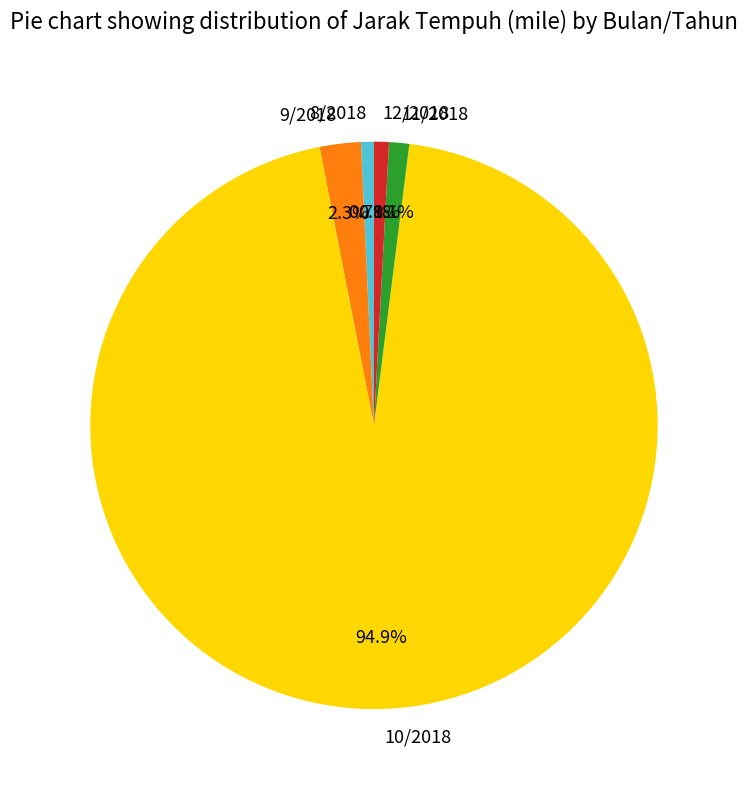

Combined, do 8/2018 and 9/2018 account for over 50%?

No